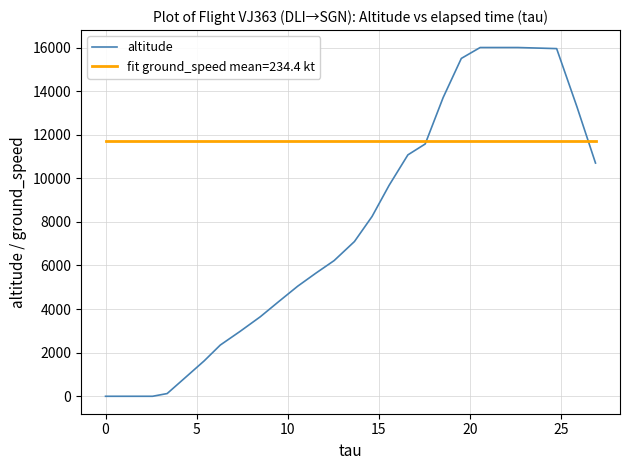

List the series in order of their overall mean, lowest first.

altitude, fit ground_speed mean=234.4 kt